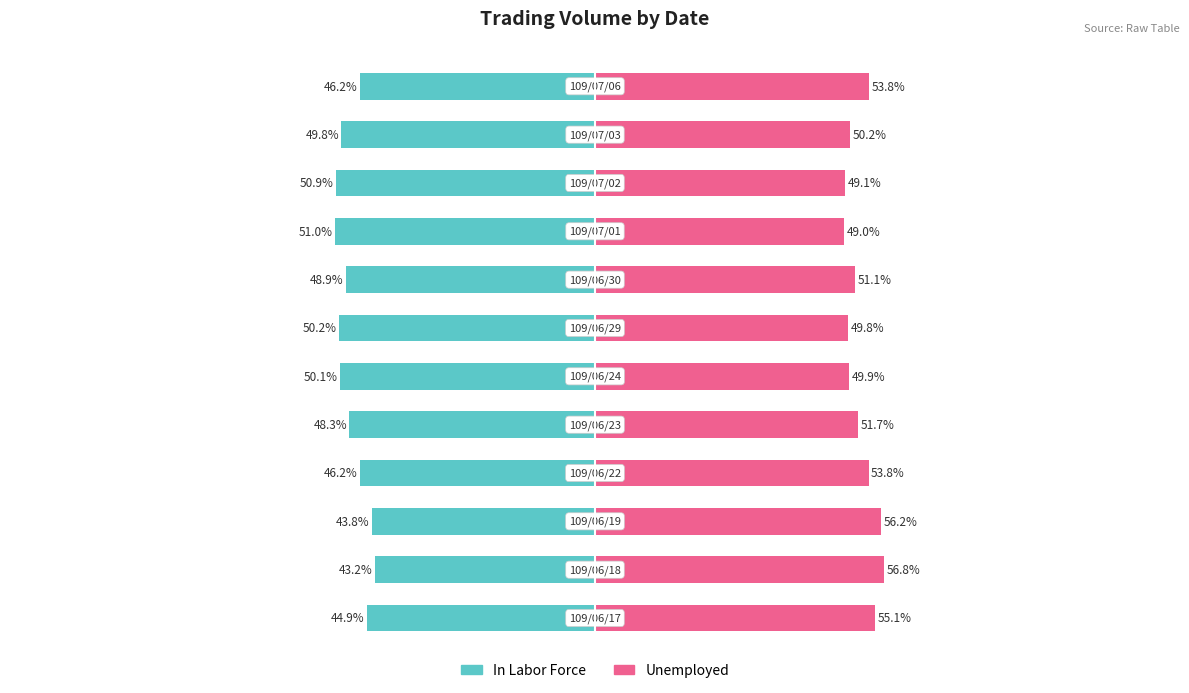

Is the value of Unemployed at 7 greater than the value of In Labor Force at 10?

Yes